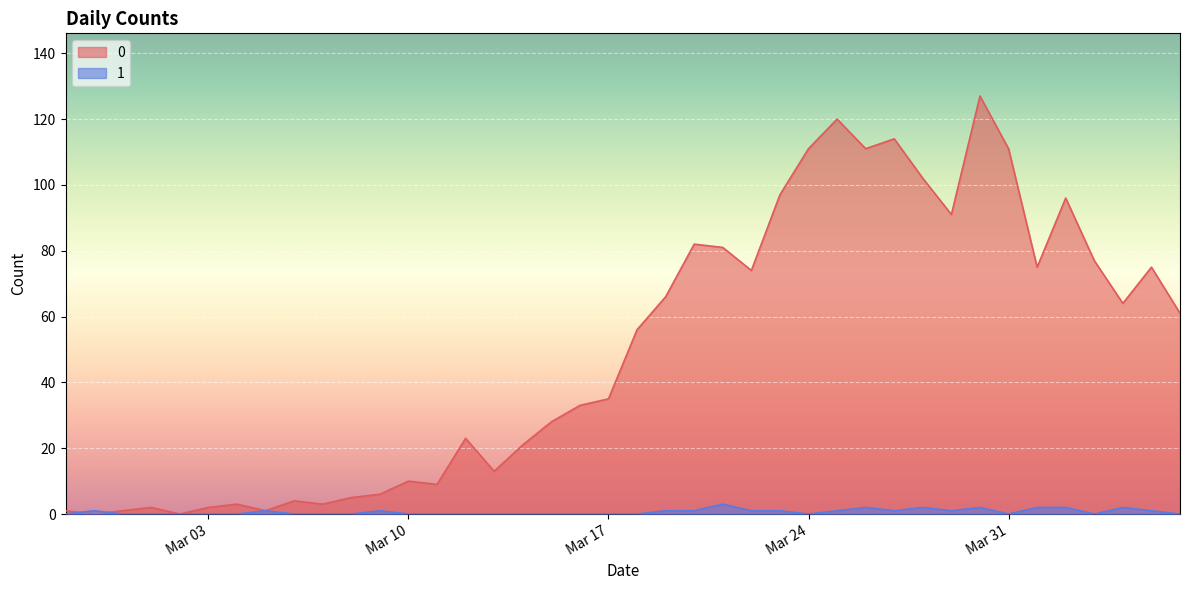

Rank the series by their maximum value, from highest to lowest.

0, 1